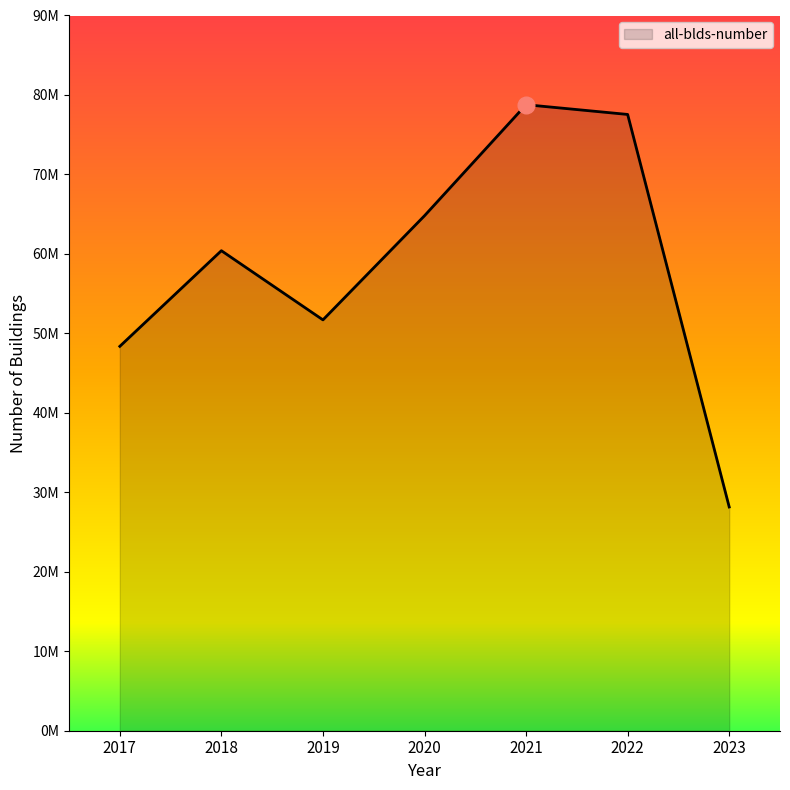

What is the difference between the second highest and second lowest values?

29182278